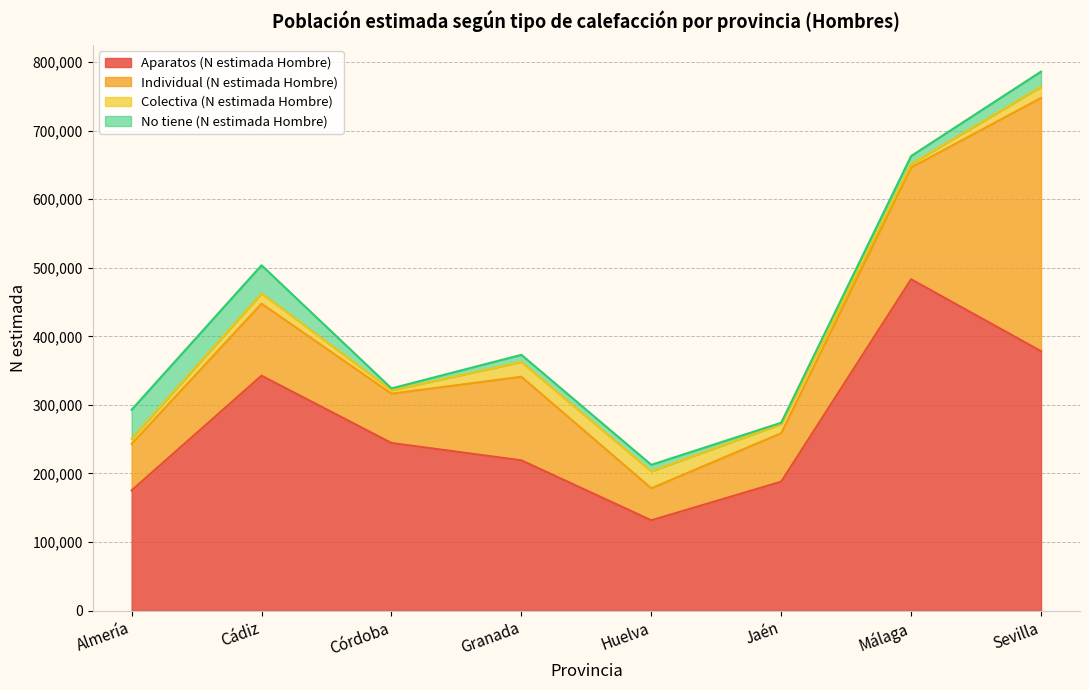

True or false: Aparatos (N estimada Hombre) has more than 2 points higher than both neighbors.

False